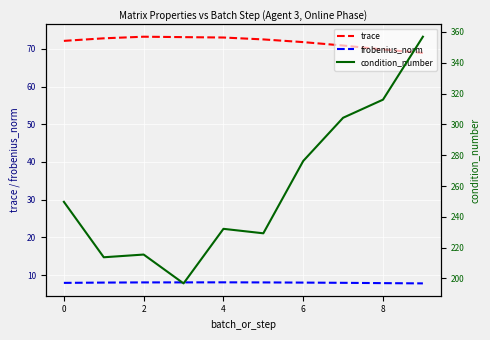

Reading right to left, transcribe all the data shown in this chart.

trace: 68.9	69.9	70.9	71.8	72.5	73.0	73.1	73.2	72.8	72.1
frobenius_norm: 7.8	7.8	7.9	8.0	8.0	8.1	8.0	8.0	8.0	7.9
condition_number: 356.9	316.0	304.3	276.2	229.3	232.2	196.8	215.5	213.8	249.7